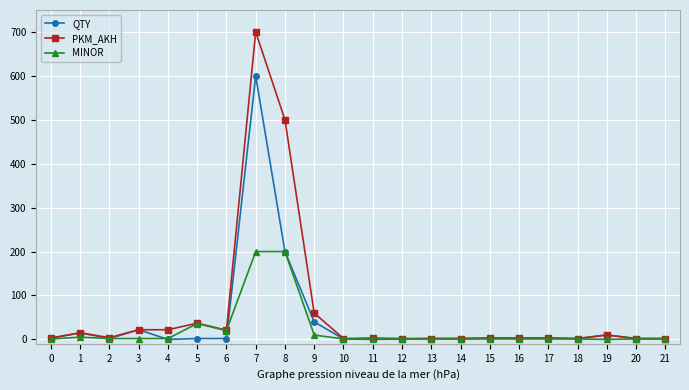

At which category is the sum across all series the highest?

7